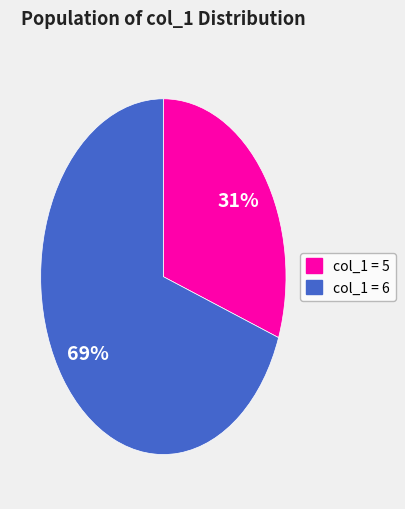

To the nearest percent, what portion does col_1 = 6 represent?

69%